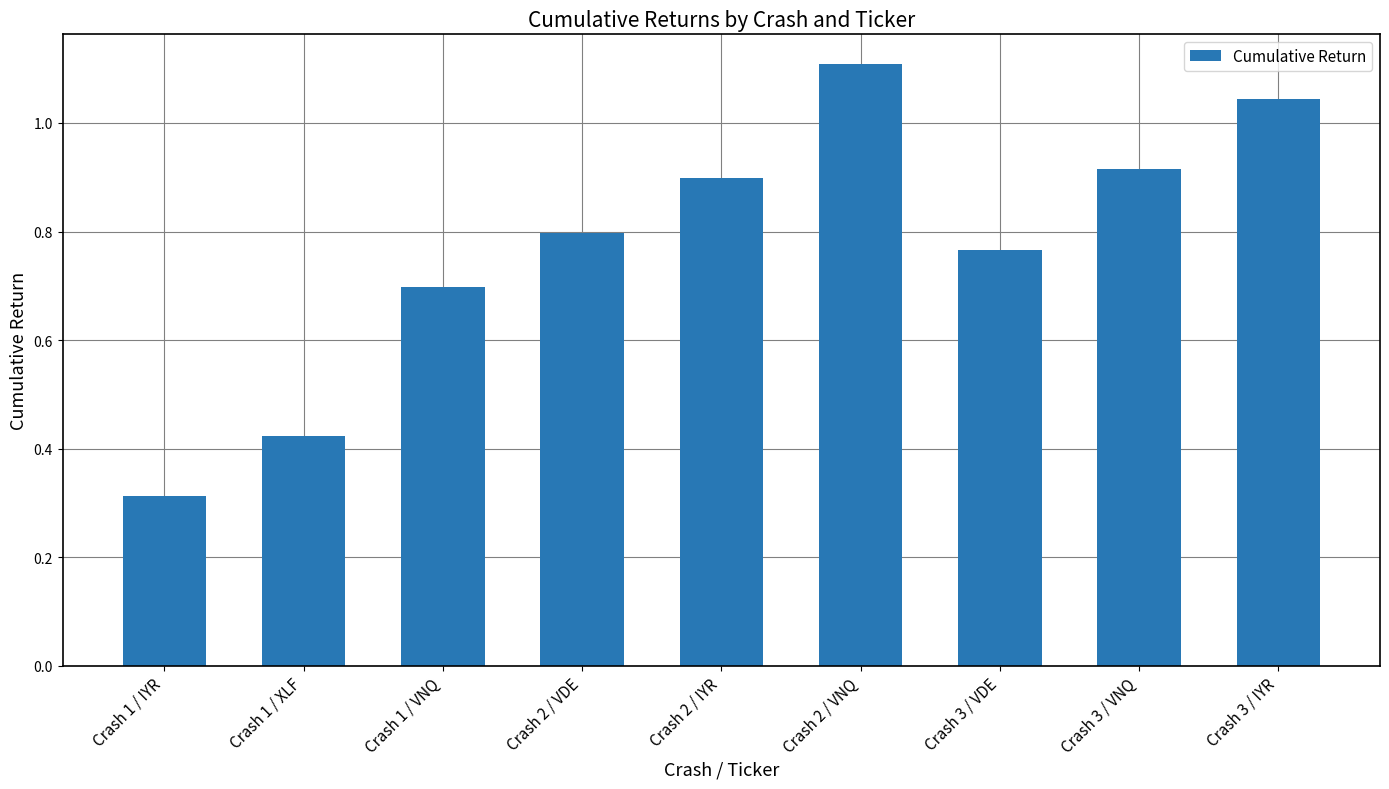

At which category does the chart reach its minimum across all series?

Crash 1 / IYR